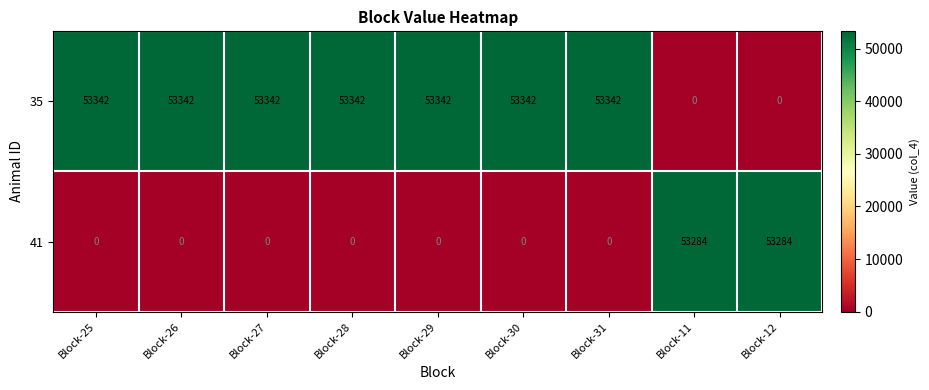

The value of 41 at Block-28 is 0. True or false?

True